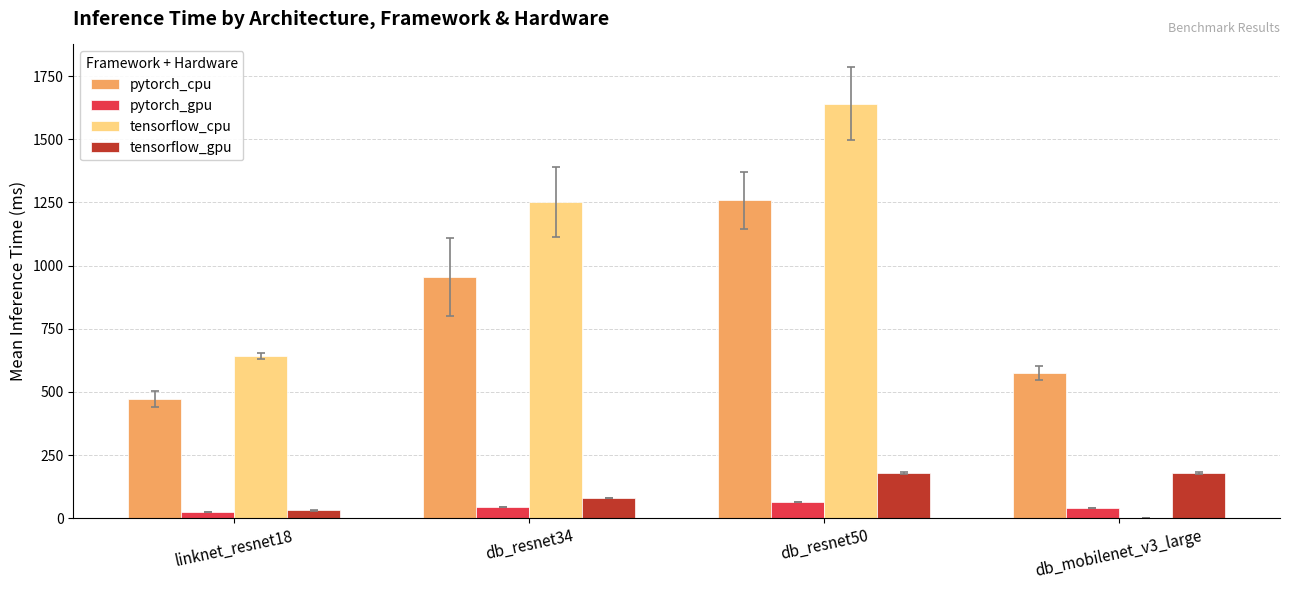

What is the highest value of the pytorch_gpu series?

65.1